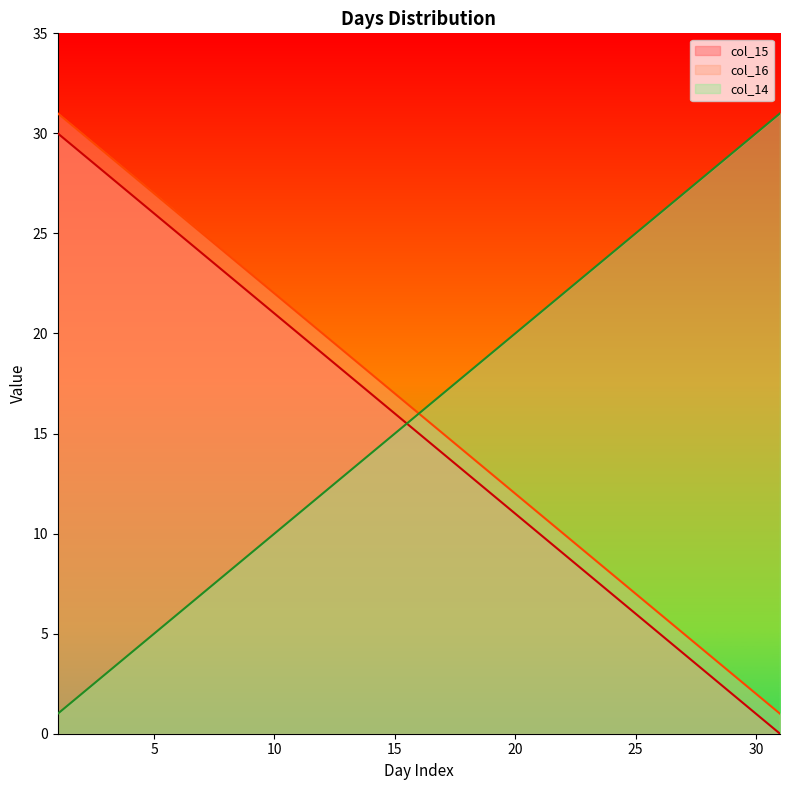

True or false: col_15 has more than 2 points higher than both neighbors.

False